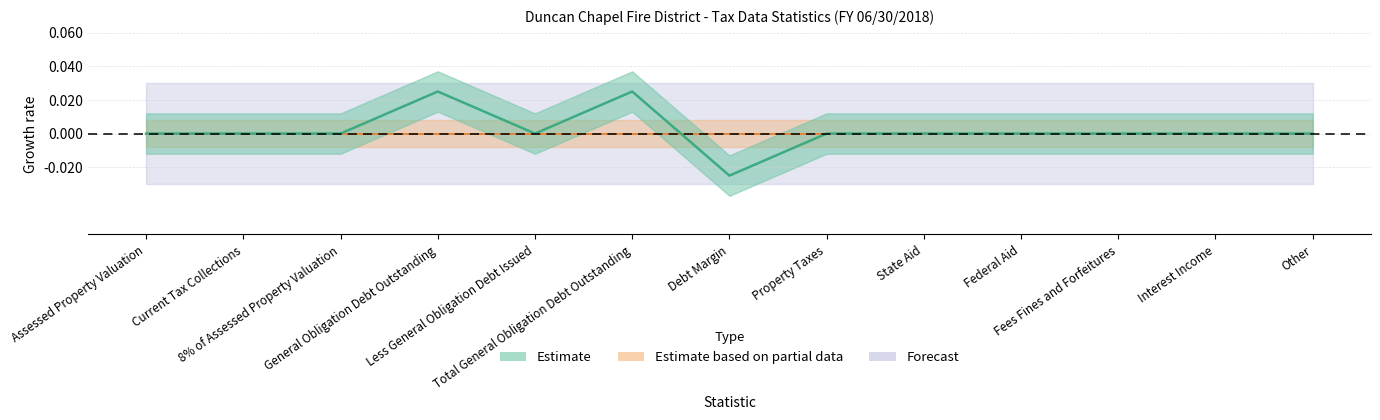

How many data points are less than 0?

1